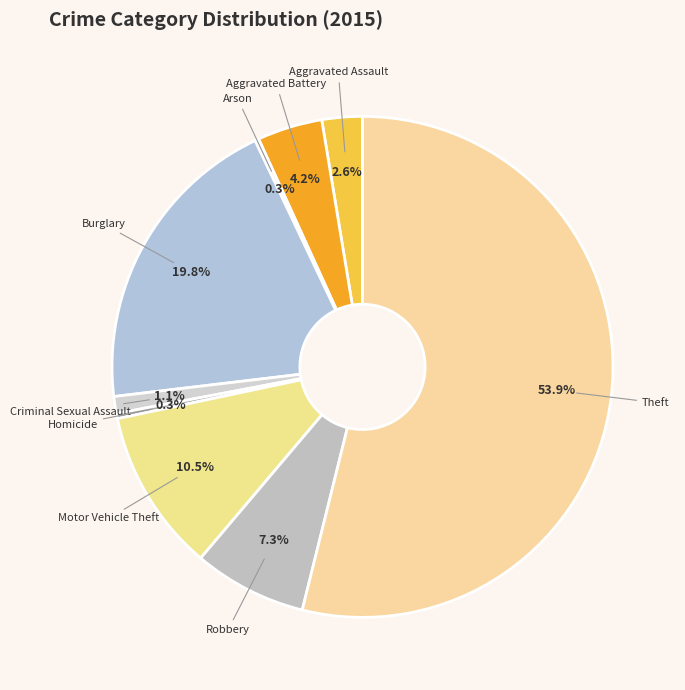

Is there a majority slice in this chart?

Yes